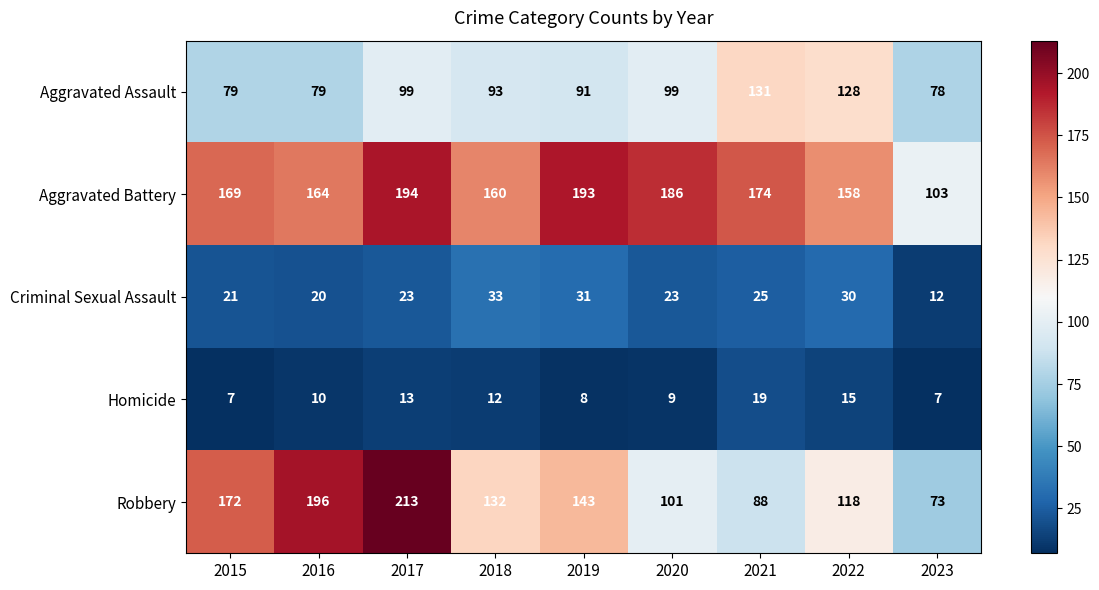

What is the average value of the Aggravated Battery series?

167